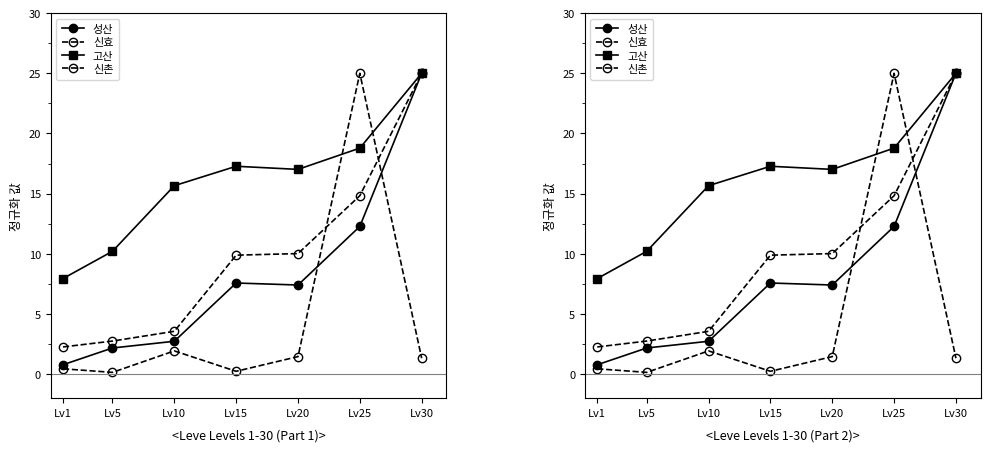

Between Lv5 and Lv30, which series saw the biggest shift?

성산